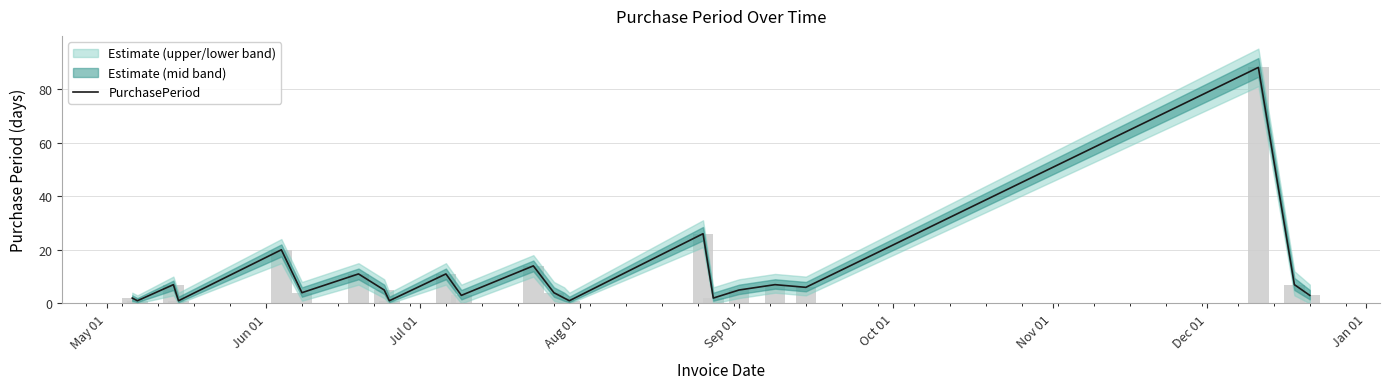

Between Sep 01 and Jan 01, which is larger?

Sep 01